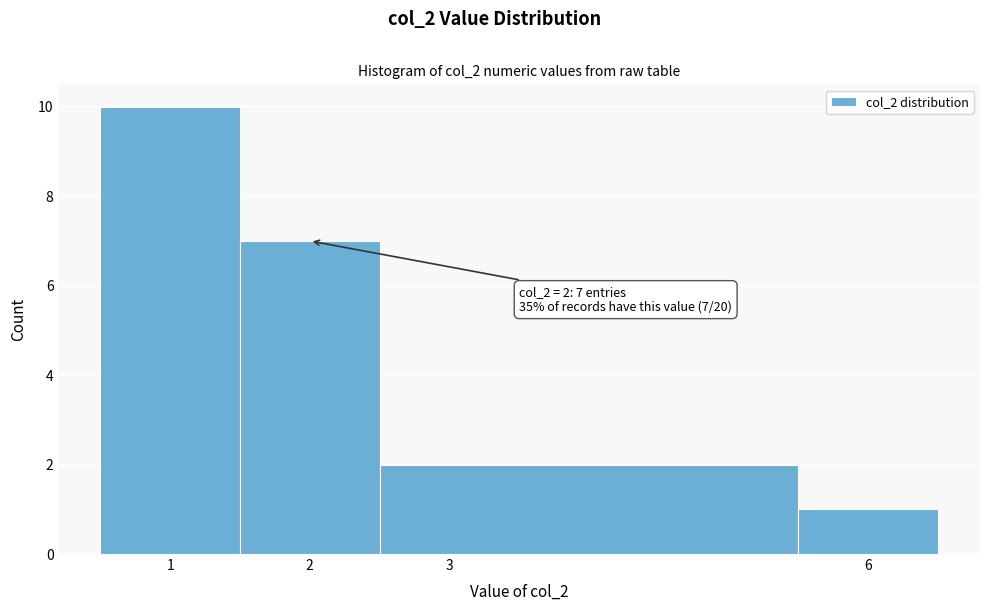

Over which range of the x-axis is the bar tallest?

0.5 to 1.5